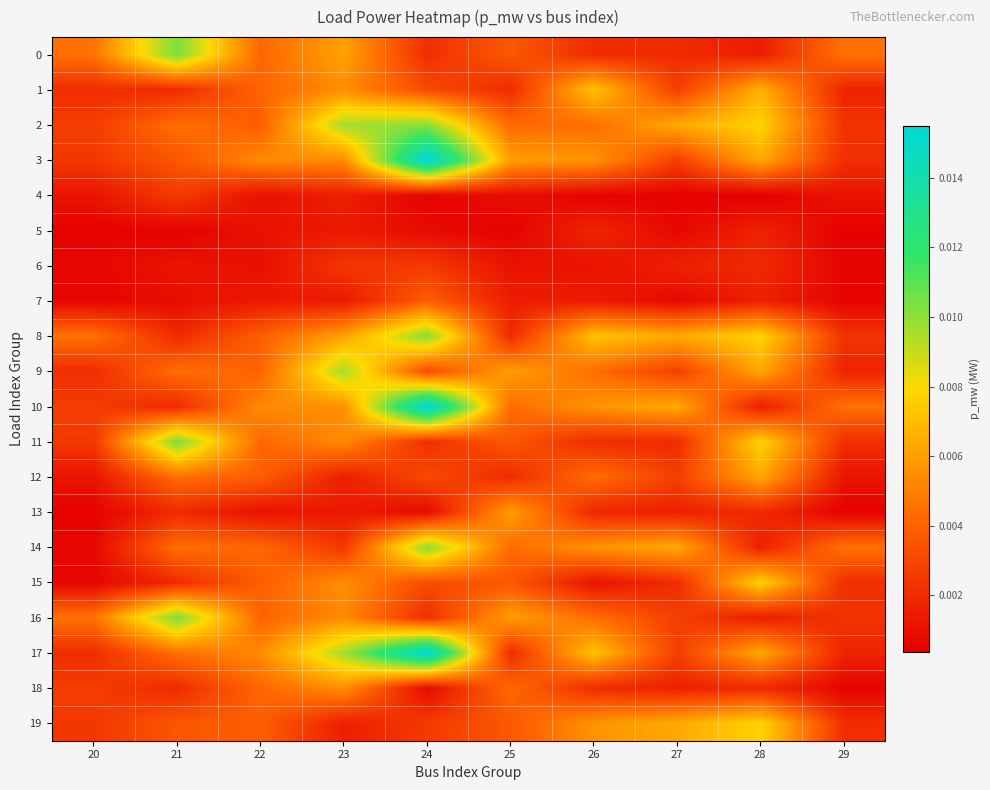

Between 25 and 29, which series saw the biggest shift?

13